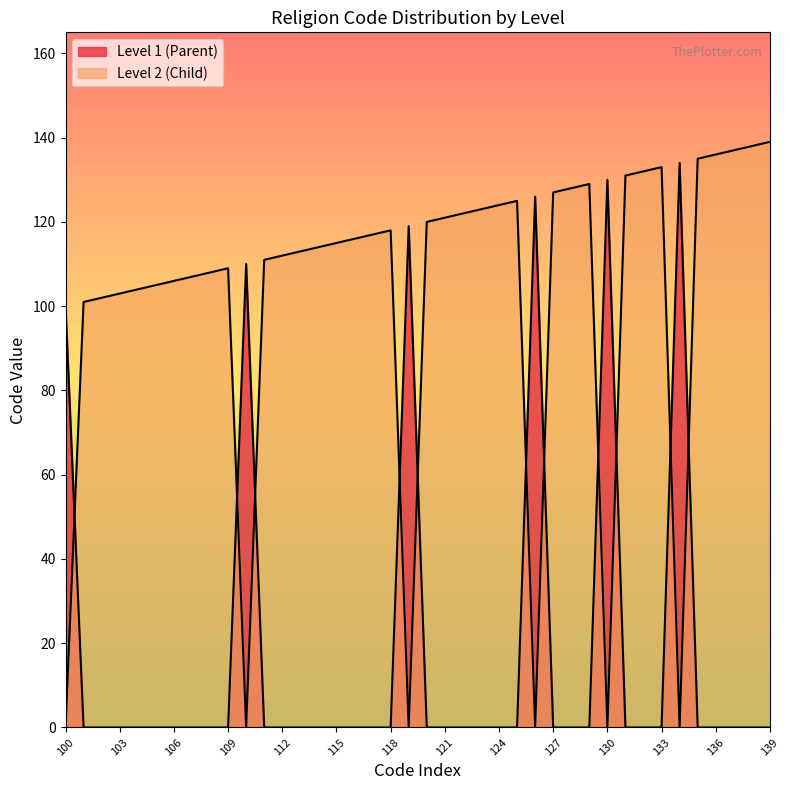

At which category does the chart reach its minimum across all series?

100